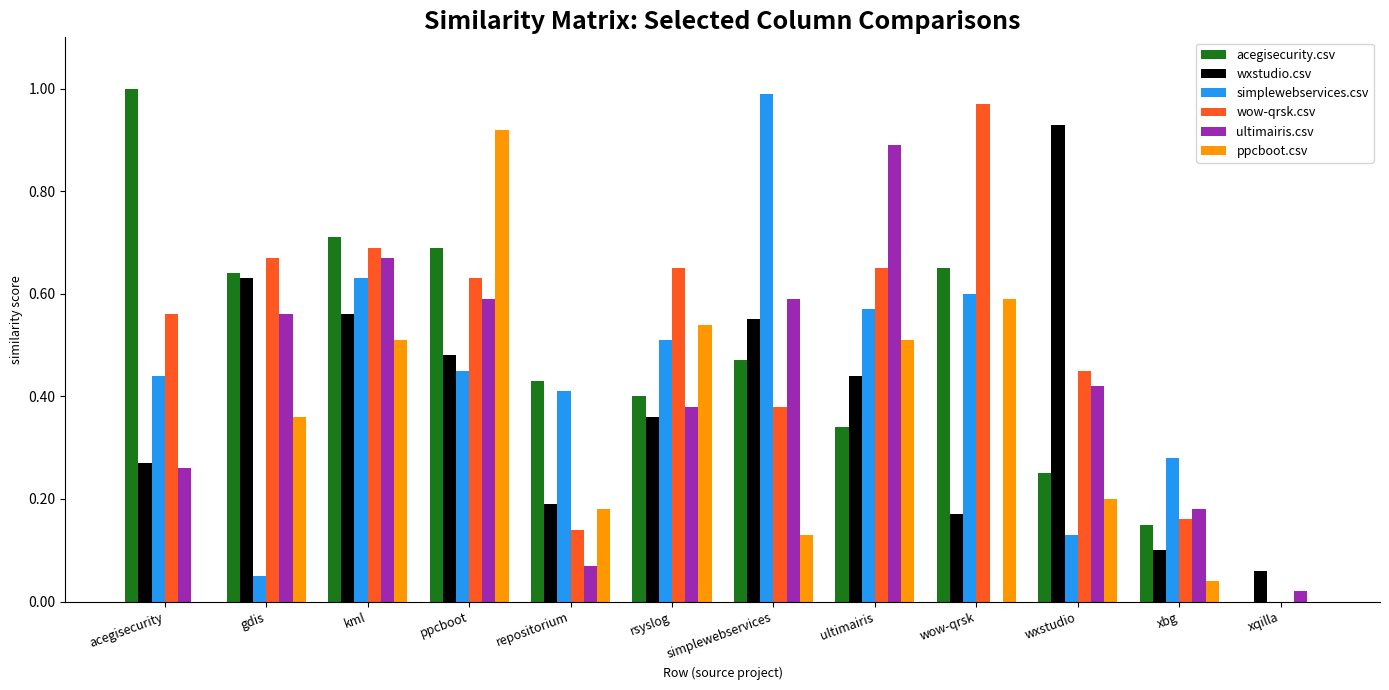

Between kml and xqilla, which series saw the biggest shift?

acegisecurity.csv